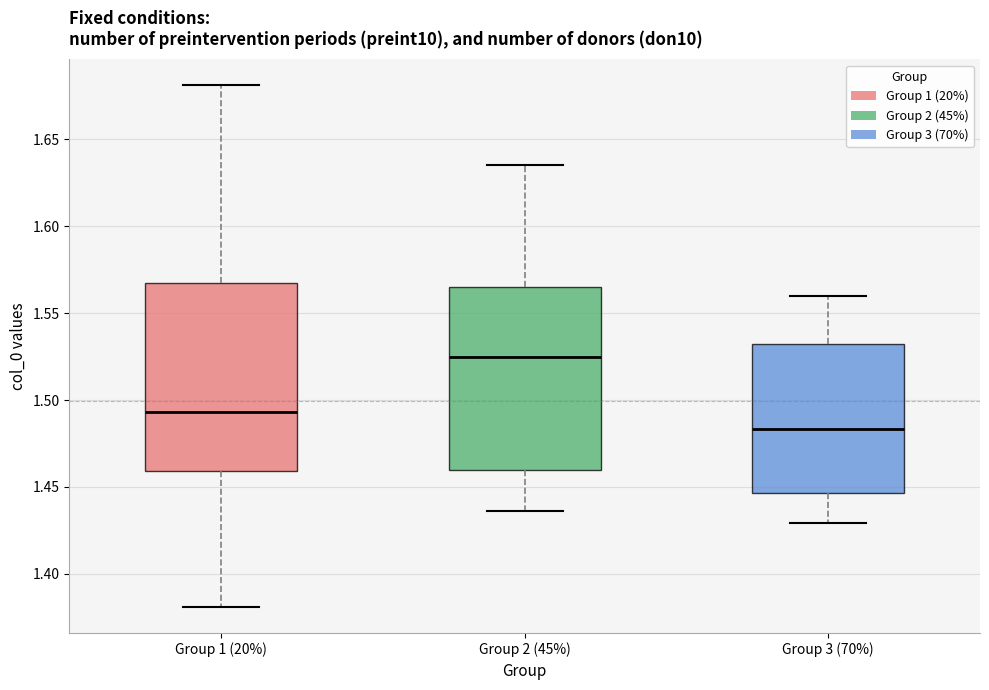

Where does the median line of the box for Group 1 (20%) sit on the y-axis? The values are not printed on the chart, so give them approximately, as read against the axis.

1.495